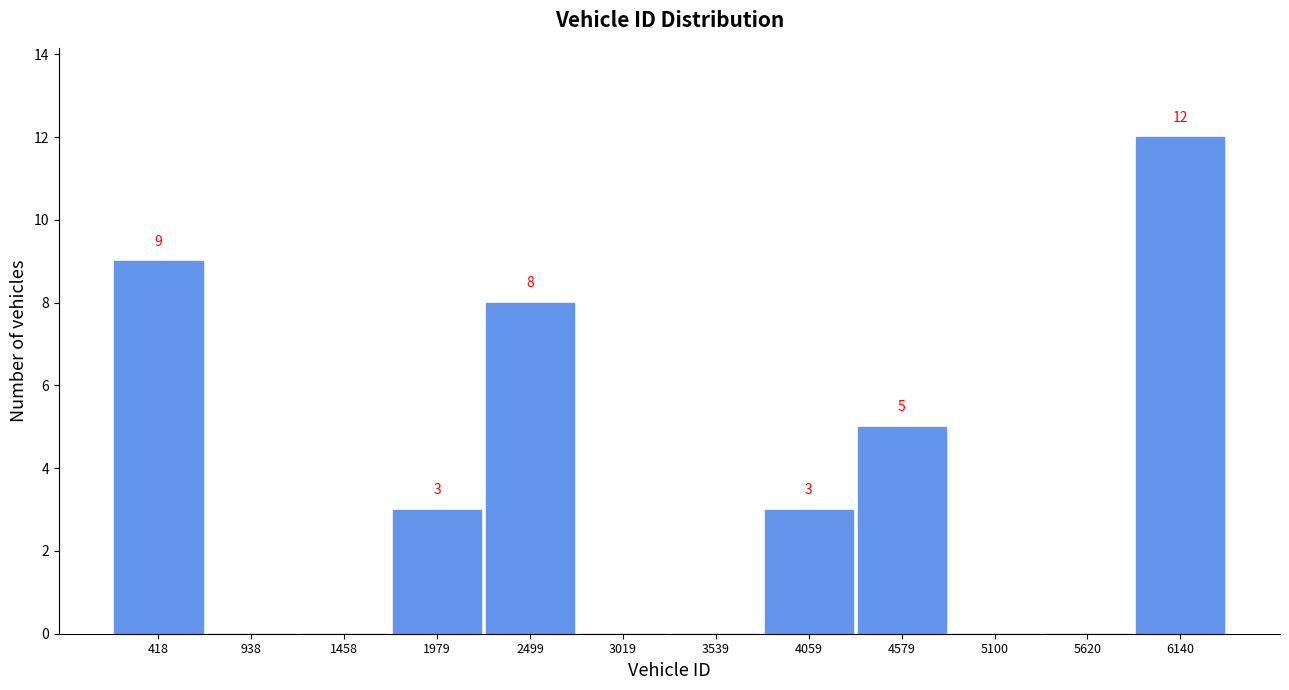

Over which range of the x-axis is the bar tallest?

5900 to 6400